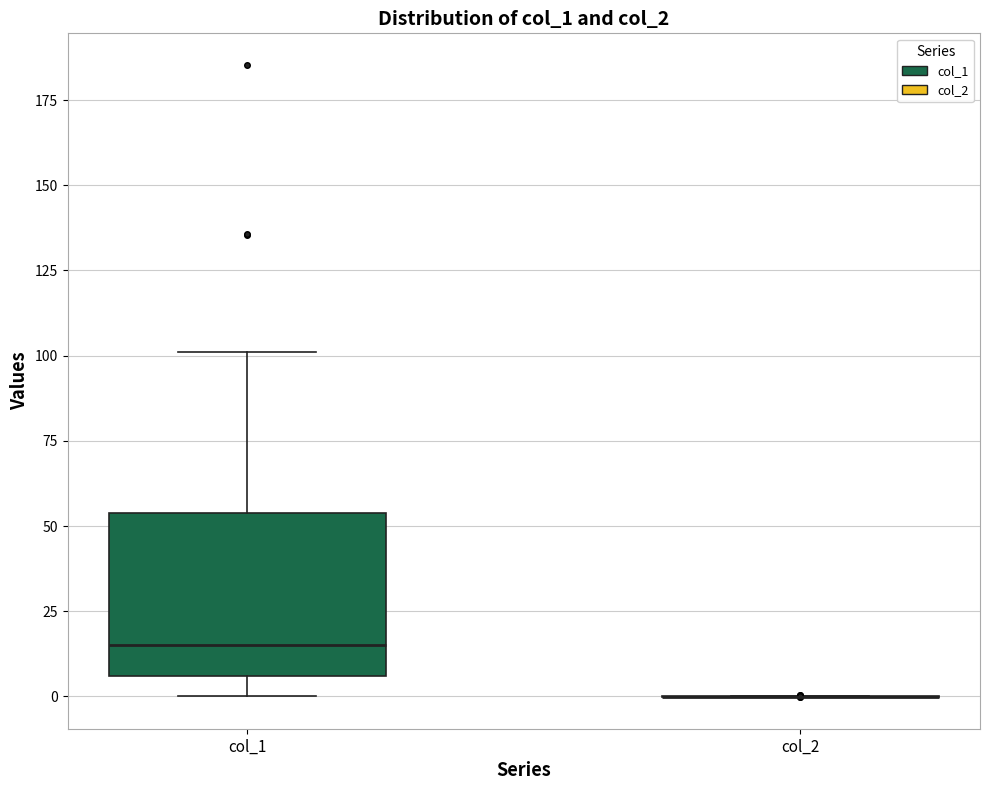

Comparing the boxes themselves (not the whiskers), which one is the tallest?

col_1